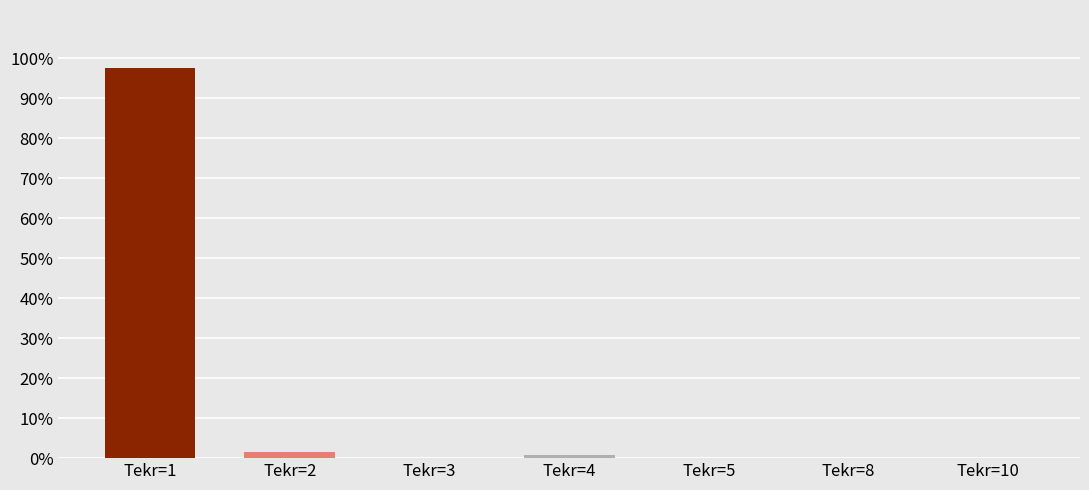

Is it true that the value at Tekr=1 is 97.5?

True